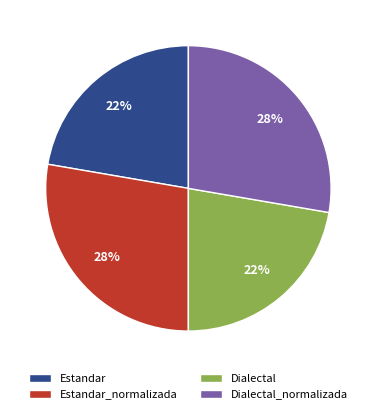

The Estandar slice represents 9% of the pie. True or false?

False